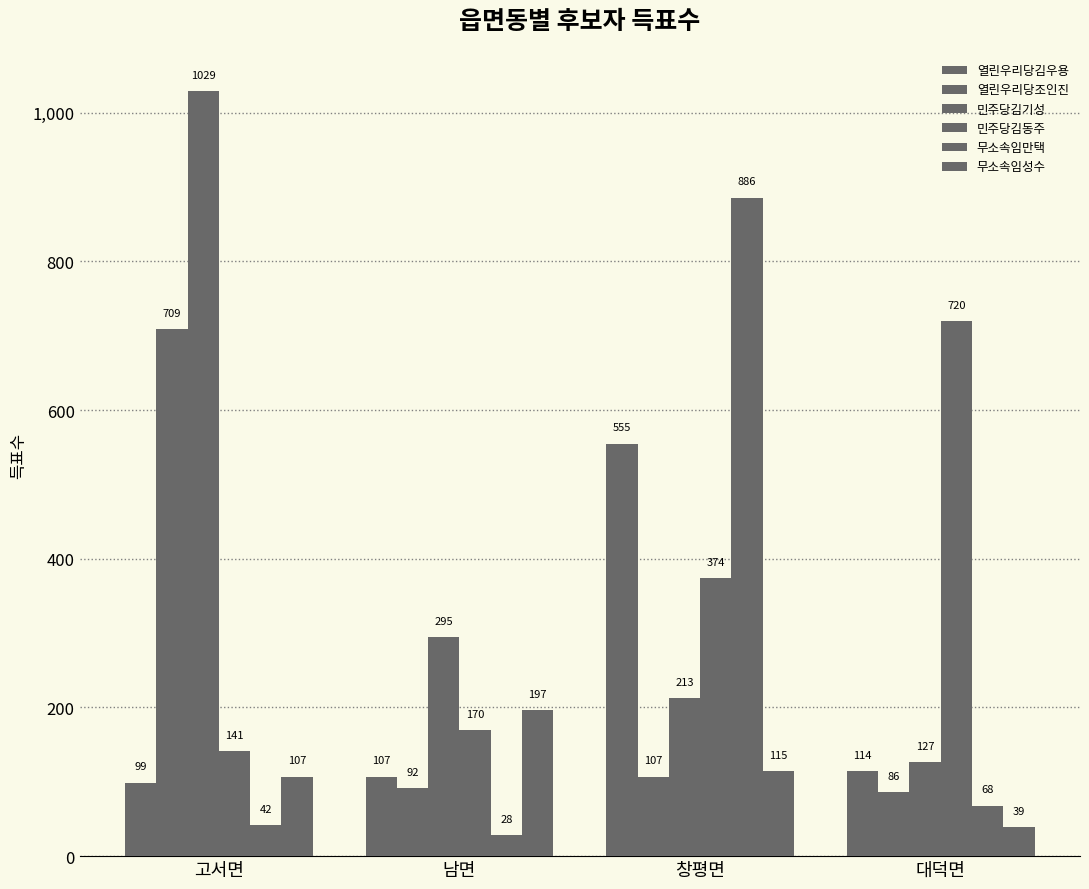

Is the value of 무소속임만택 at 대덕면 greater than the value of 민주당김동주 at 고서면?

No